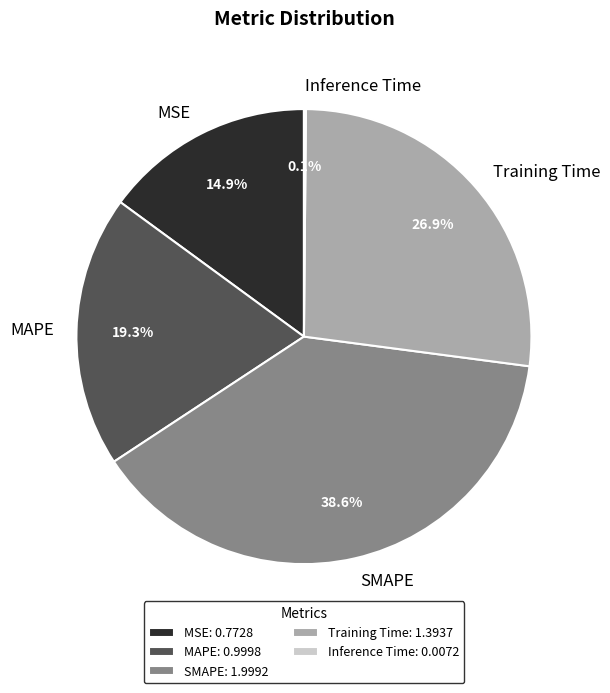

Is there any slice that represents more than half of the pie?

No